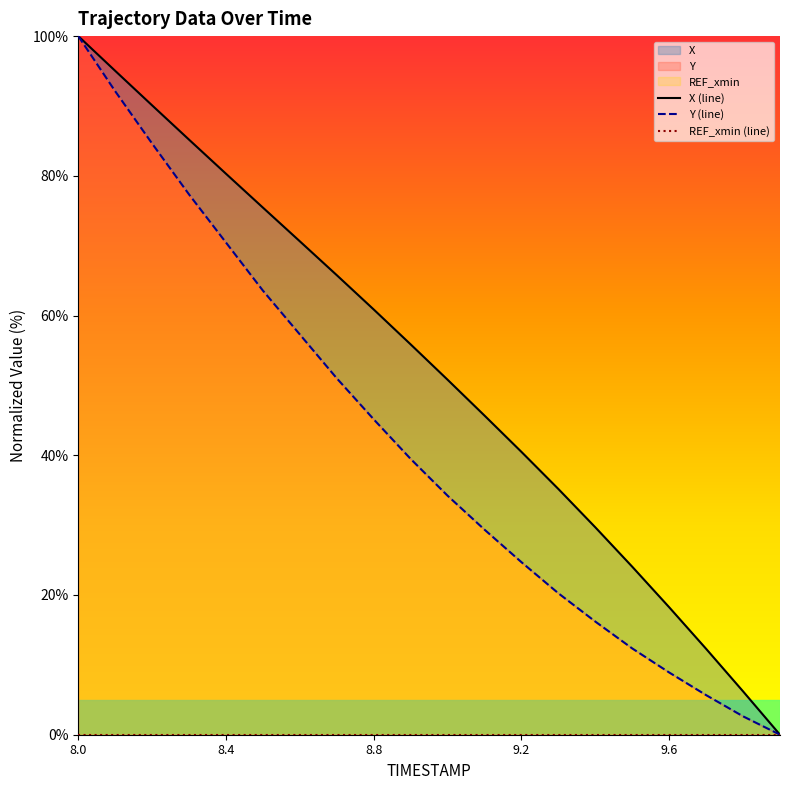

Reading right to left, transcribe all the data shown in this chart.

X (line): 0.0	6.2	12.3	18.2	24.0	29.7	35.2	40.5	45.7	50.8	55.9	60.9	65.8	70.6	75.4	80.3	85.2	90.1	95.0	100.0
Y (line): 0.0	2.6	5.7	8.9	12.3	16.2	20.2	24.7	29.4	34.2	39.5	45.1	51.0	57.3	63.6	70.4	77.3	84.6	92.1	100.0
REF_xmin (line): 0.0	0.0	0.0	0.0	0.0	0.0	0.0	0.0	0.0	0.0	0.0	0.0	0.0	0.0	0.0	0.0	0.0	0.0	0.0	0.0